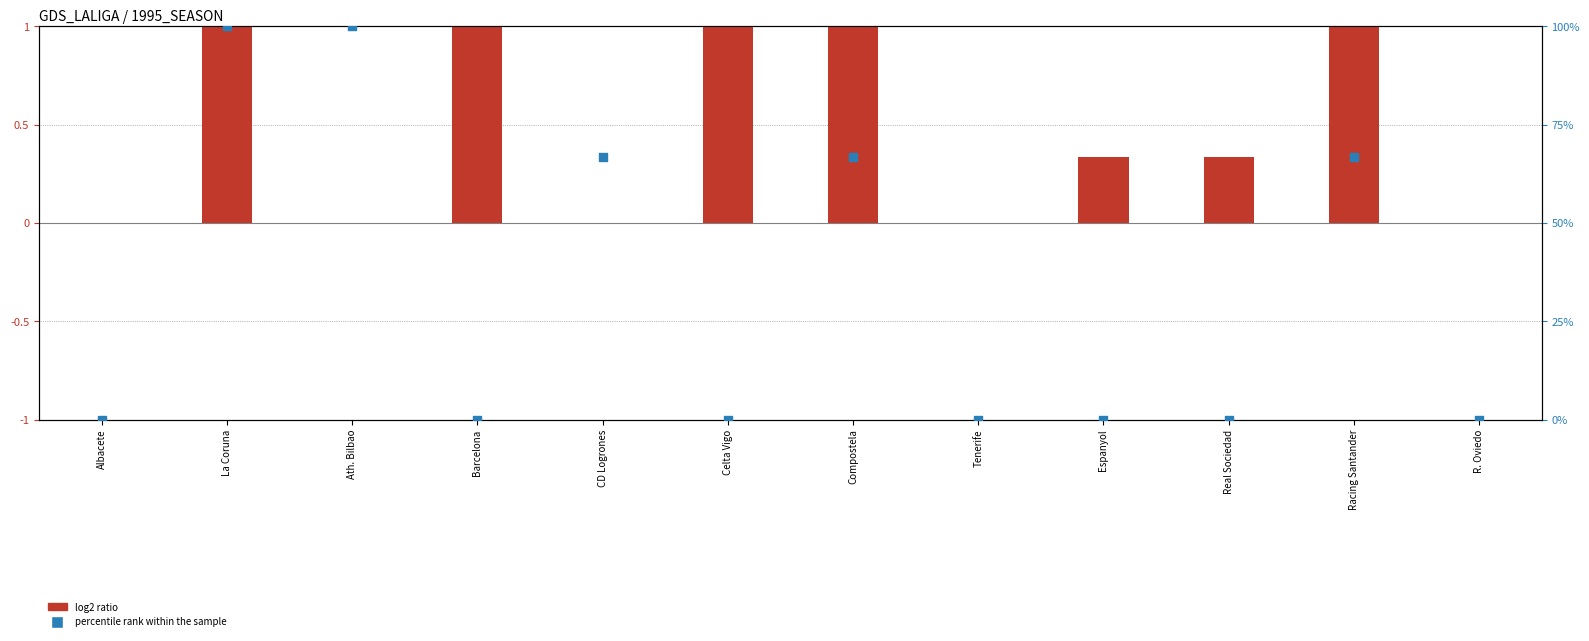

Which series has the largest total across all categories?

percentile rank within the sample